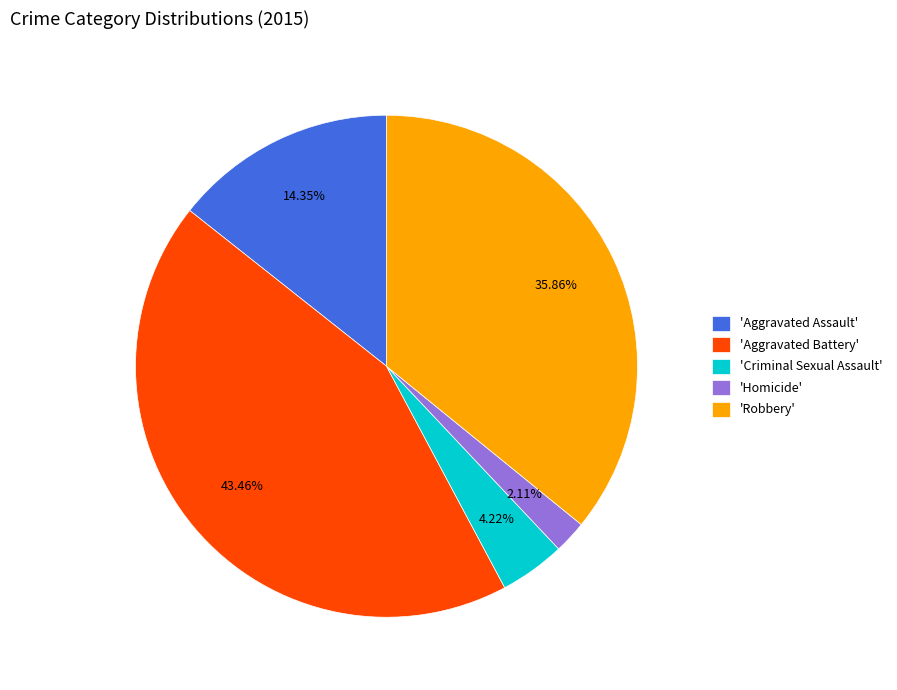

Do 'Robbery' and 'Aggravated Battery' together represent more than half of the pie?

Yes